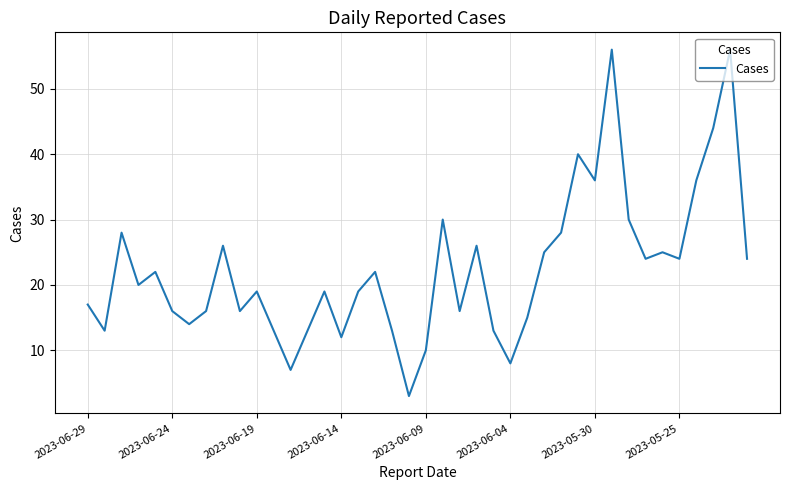

What is the maximum value shown in the chart?

56